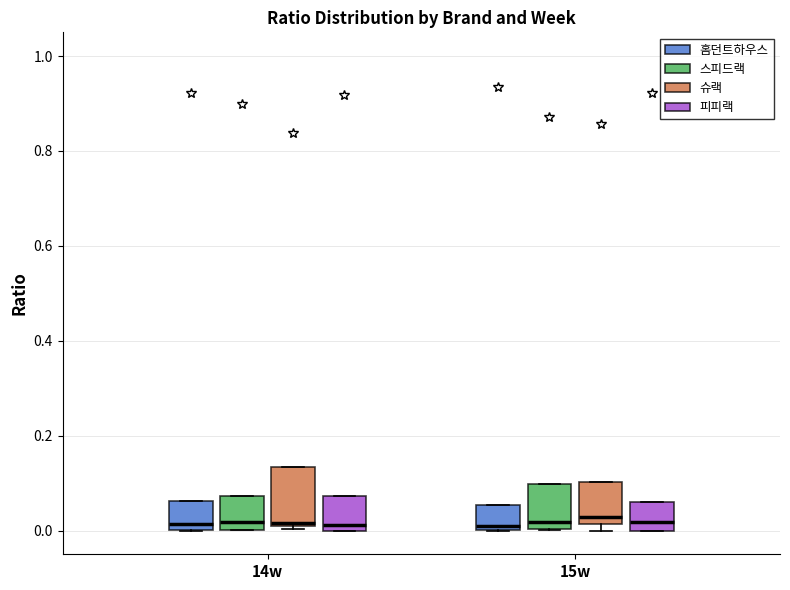

Reading left to right, transcribe this box plot: for each box, give where its median line is, the range the box spans, and where its two whiskers end, as read against the y-axis. The values are not printed on the chart, so give them approximately, as read against the axis.

14w (홈던트하우스): median 0.02, box 0.00 to 0.06, whiskers 0.00 to 0.06
14w (스피드랙): median 0.02, box 0.00 to 0.08, whiskers 0.00 to 0.08
14w (슈랙): median 0.02, box 0.00 to 0.14, whiskers 0.00 to 0.14
14w (피피랙): median 0.02, box 0.00 to 0.08, whiskers 0.00 to 0.08
15w (홈던트하우스): median 0.00 (just above the box's lower edge), box 0.00 to 0.06, whiskers 0.00 to 0.06
15w (스피드랙): median 0.02, box 0.00 to 0.10, whiskers 0.00 to 0.10
15w (슈랙): median 0.02 (just above the box's lower edge), box 0.02 to 0.10, whiskers 0.00 to 0.10
15w (피피랙): median 0.02, box 0.00 to 0.06, whiskers 0.00 to 0.06